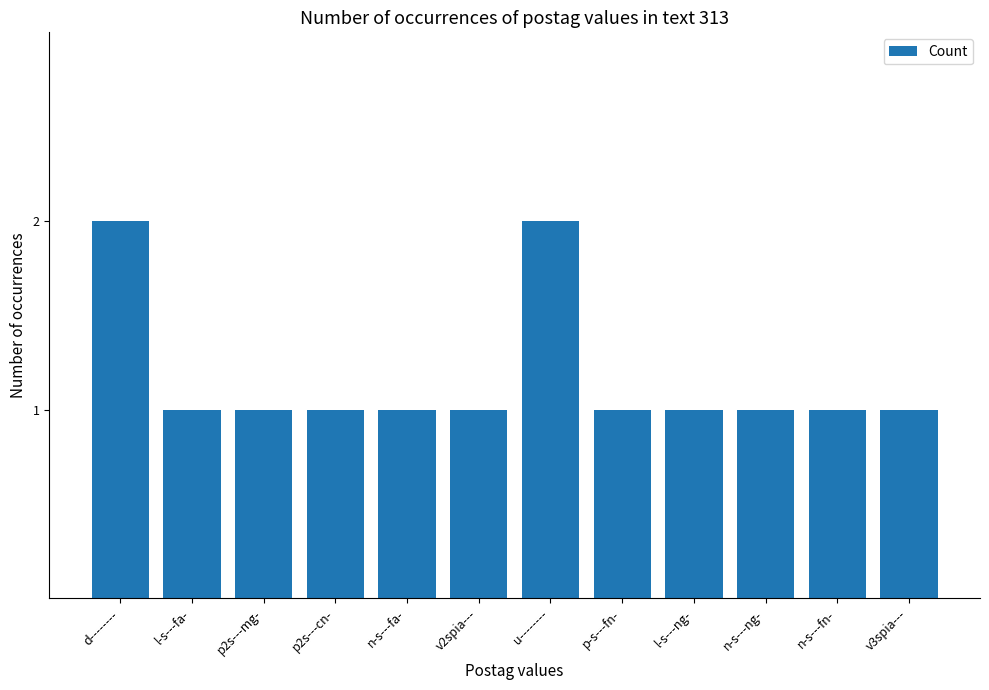

What is the label of the 2nd bar from the left?

l-s---fa-